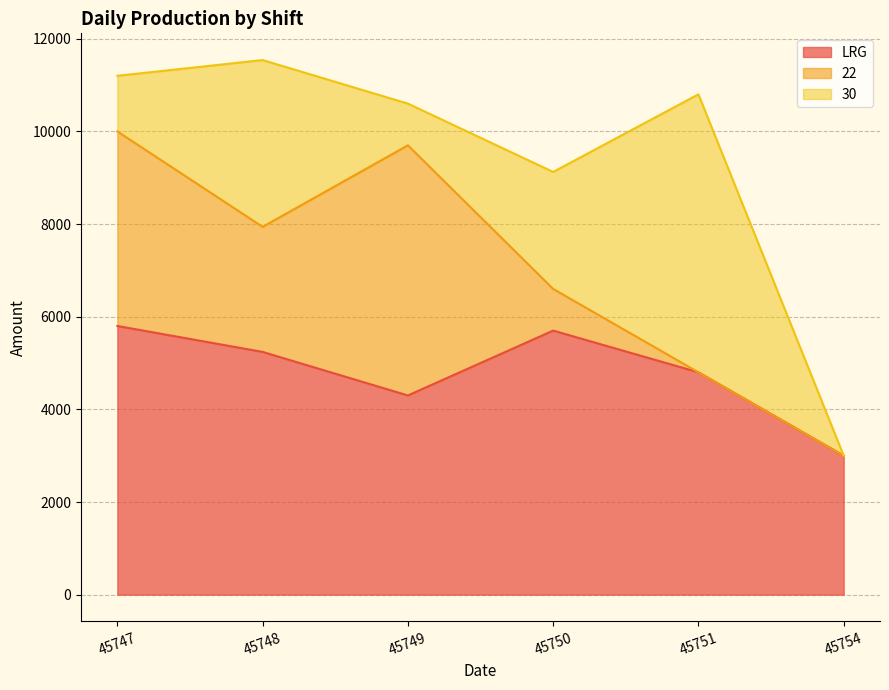

What is the maximum value shown in the chart?

6000